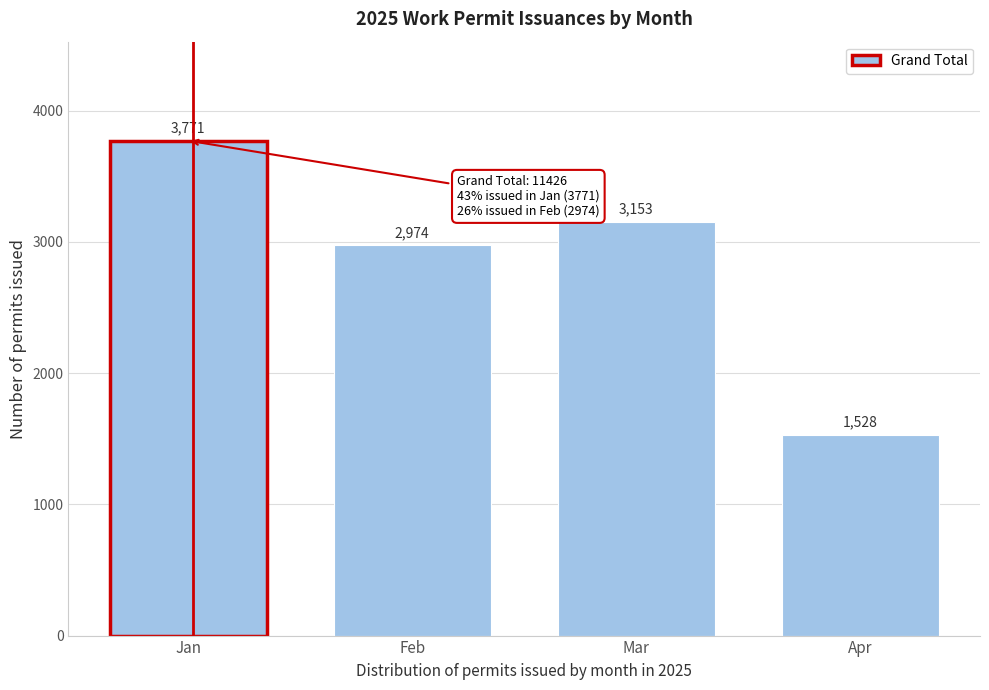

Reading left to right, transcribe all the data shown in this chart.

Jan=3771	Feb=2974	Mar=3153	Apr=1528